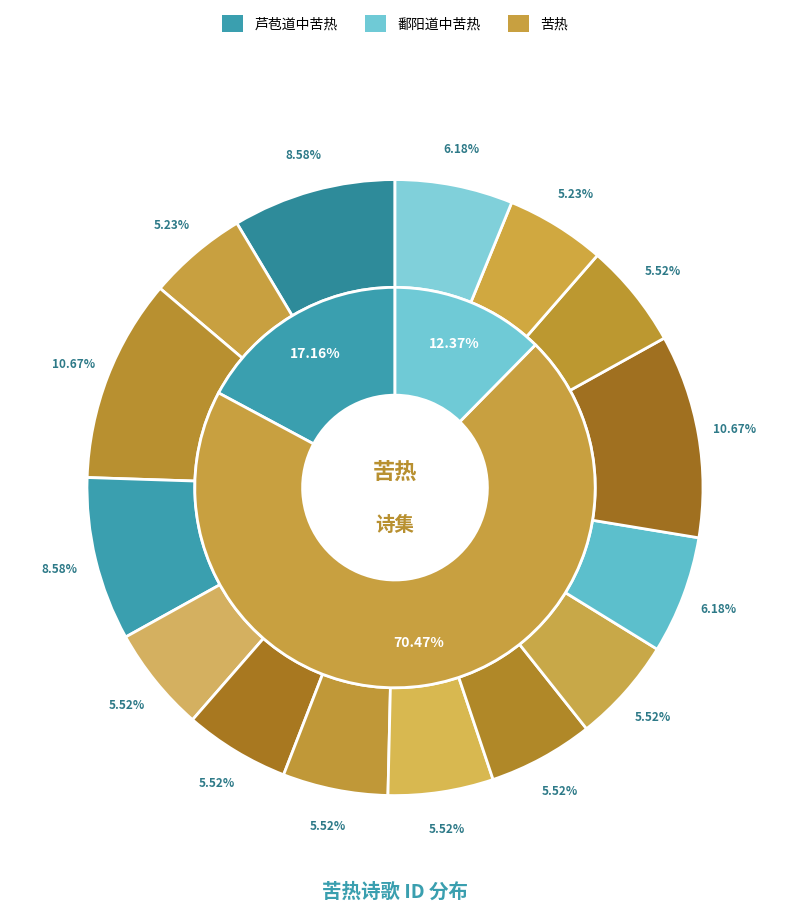

To the nearest percent, what is the difference between the largest and smallest slice percentages?

5%